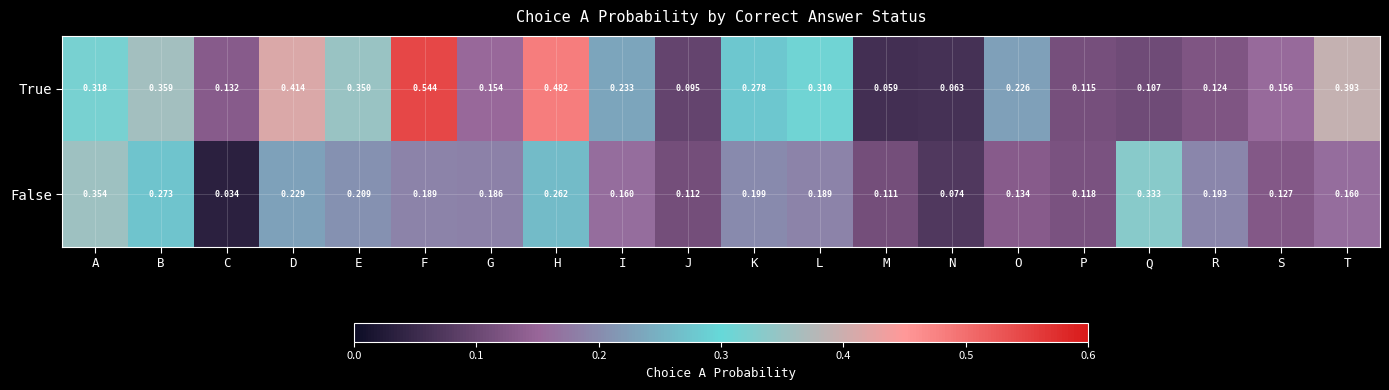

At which category does the chart reach its minimum across all series?

C